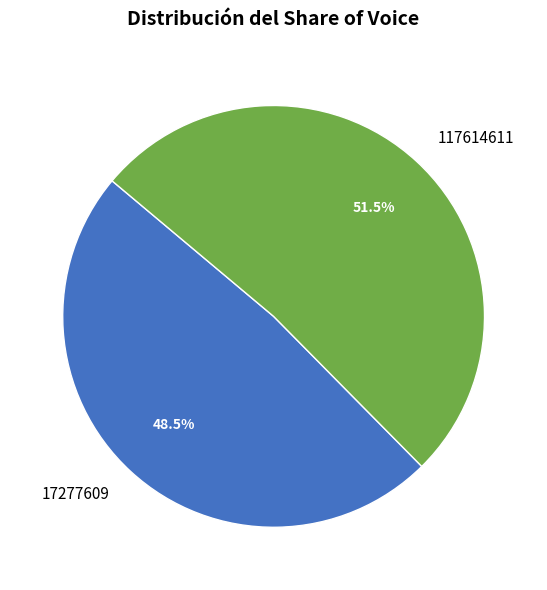

Which category has the smallest portion of the pie?

17277609